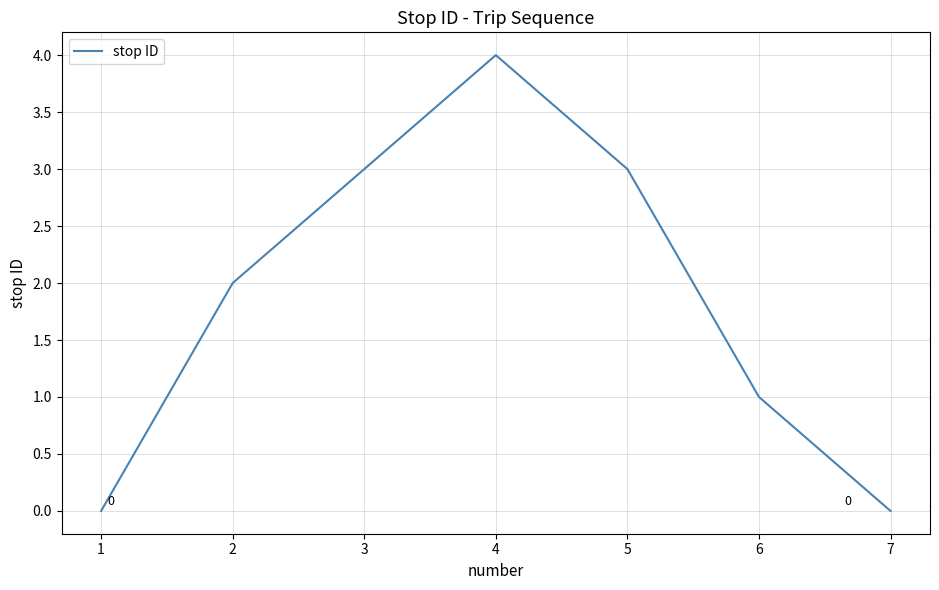

Count the number of data series in this chart.

1